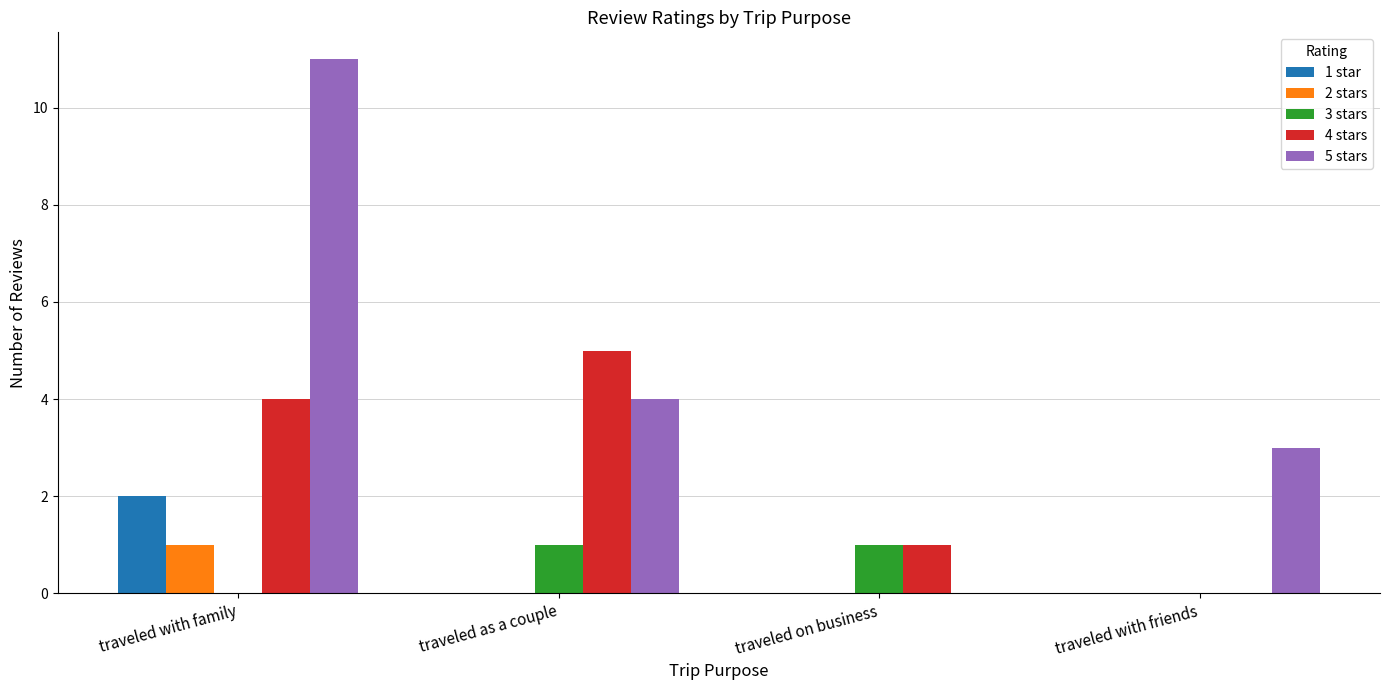

True or false: 3 stars has a value of -1 at traveled with family.

False